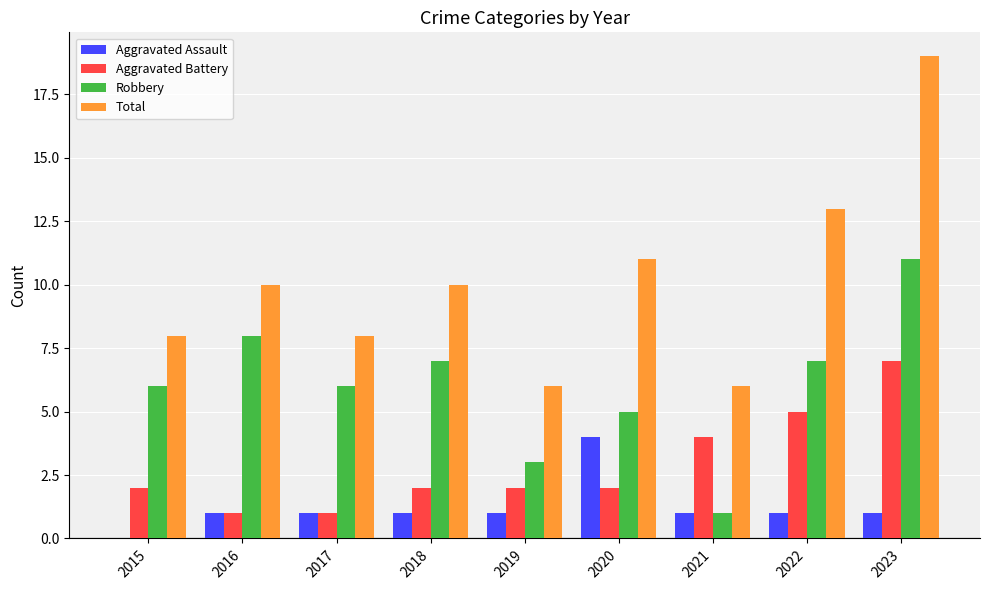

Reading left to right, list all the values displayed in this chart.

Aggravated Assault: 0	1	1	1	1	4	1	1	1
Aggravated Battery: 2	1	1	2	2	2	4	5	7
Robbery: 6	8	6	7	3	5	1	7	11
Total: 8	10	8	10	6	11	6	13	19